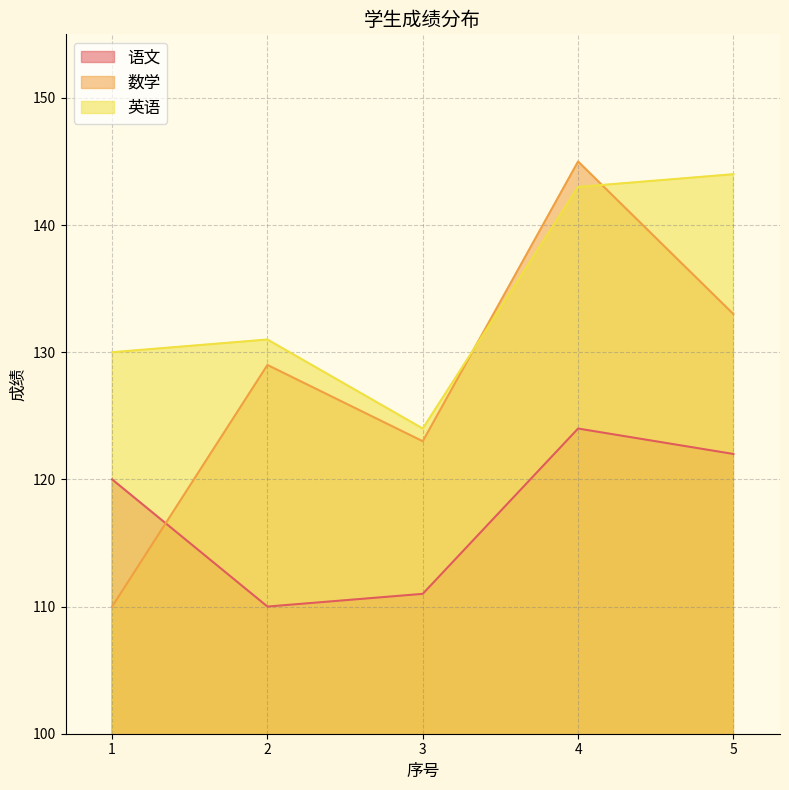

In 英语, how many points are higher than both neighbors (excluding endpoints)?

1